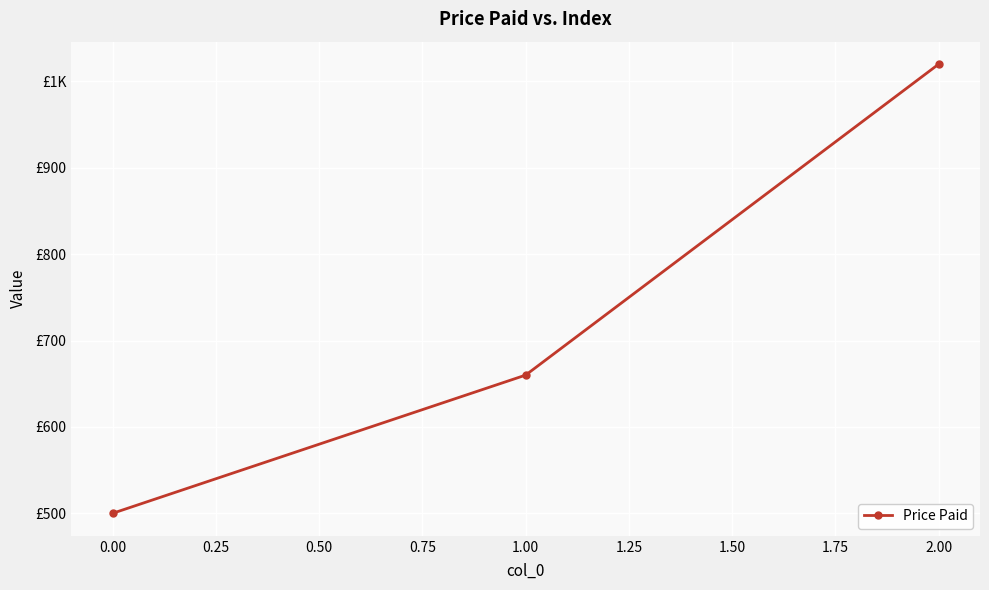

Does the chart have visible grid lines?

Yes